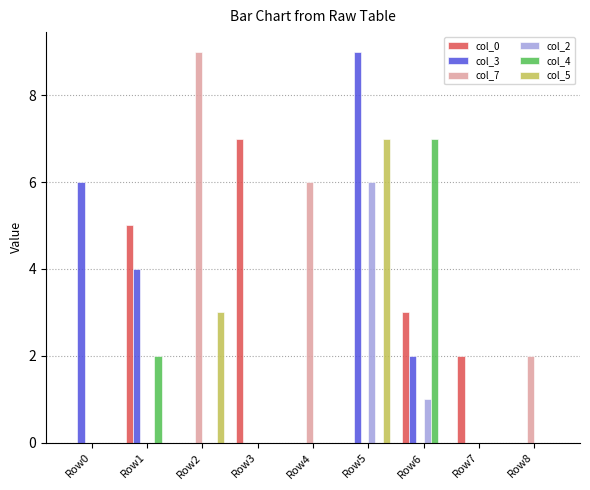

The col_7 series shows 2 at Row8. True or false?

True